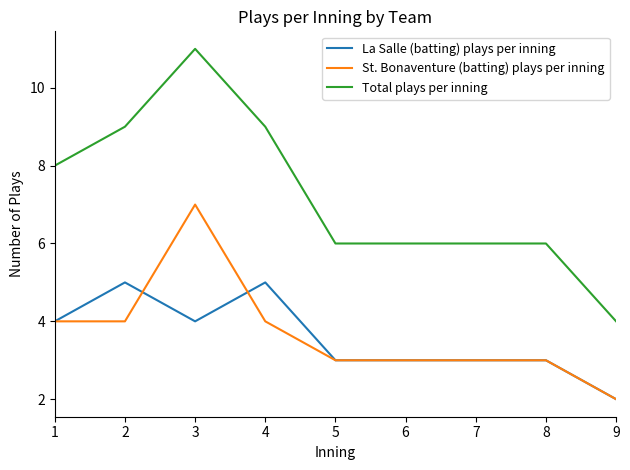

True or false: St. Bonaventure (batting) plays per inning and Total plays per inning cross at least once.

False